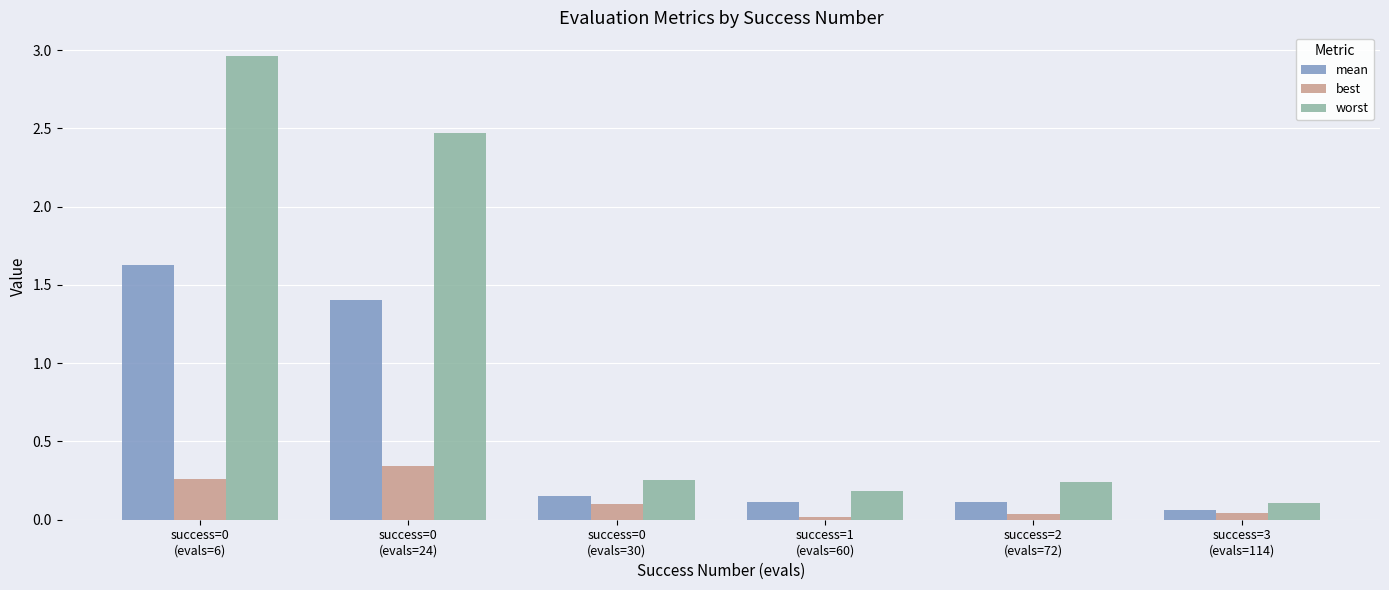

The worst series shows 3.4 at success=0
(evals=24). True or false?

False